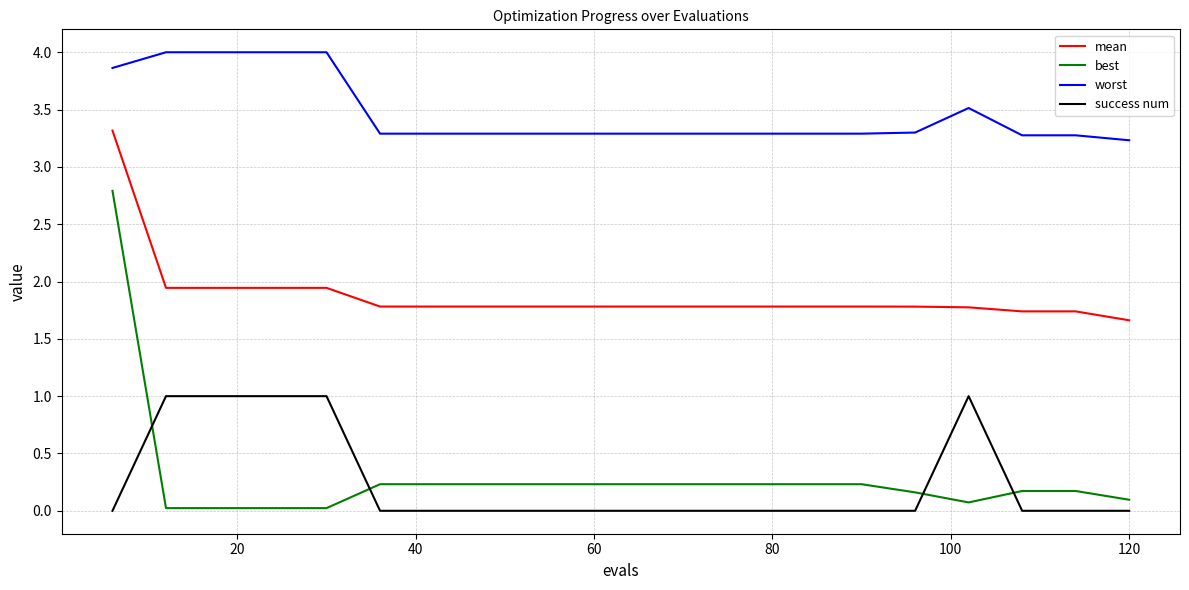

What is the lowest value of the worst series?

3.2